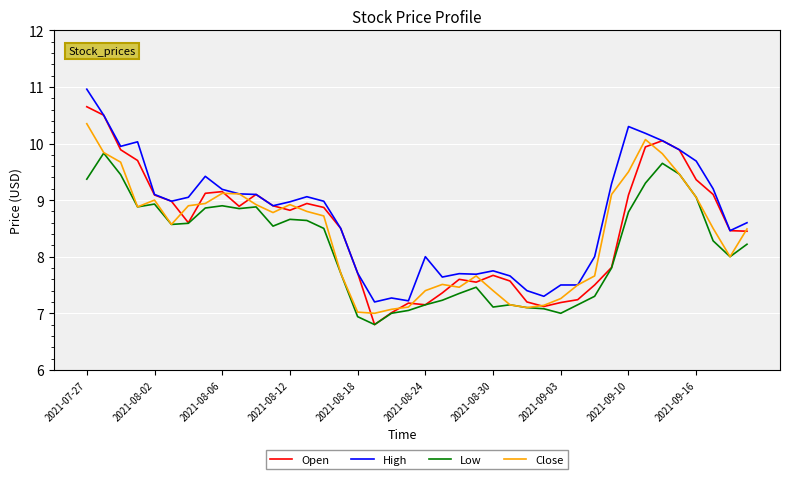

Rank the series by their maximum value, from lowest to highest.

Low, Close, Open, High